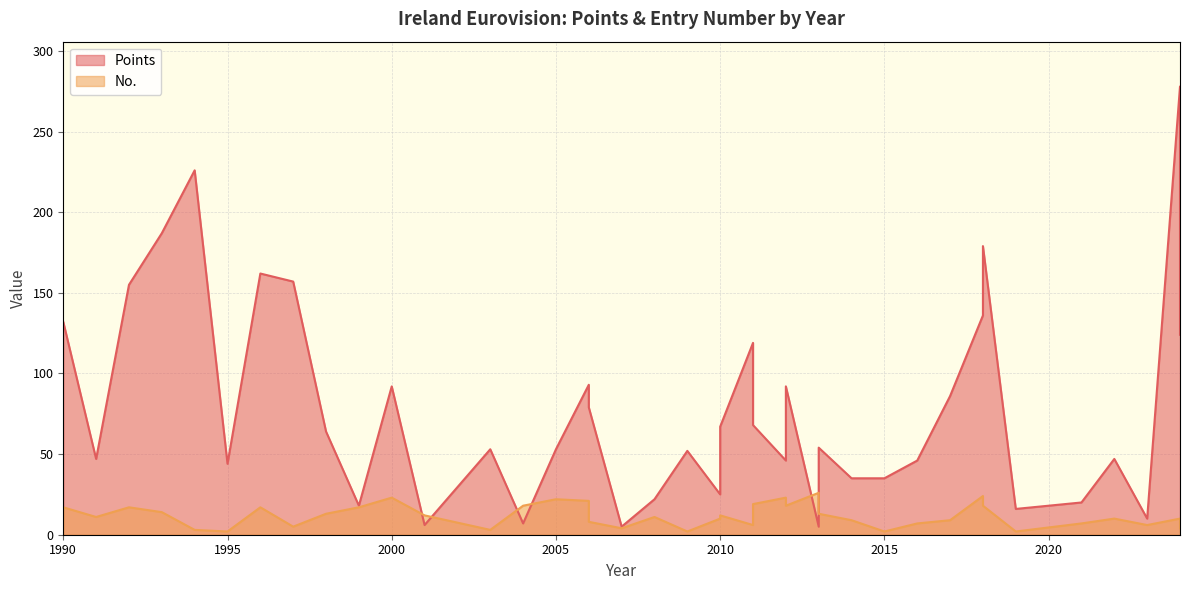

Does the chart display data point markers on the line(s)?

No